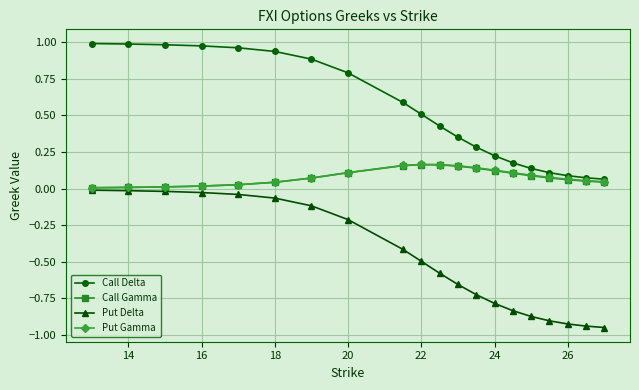

Which series has the largest total across all categories?

Call Delta